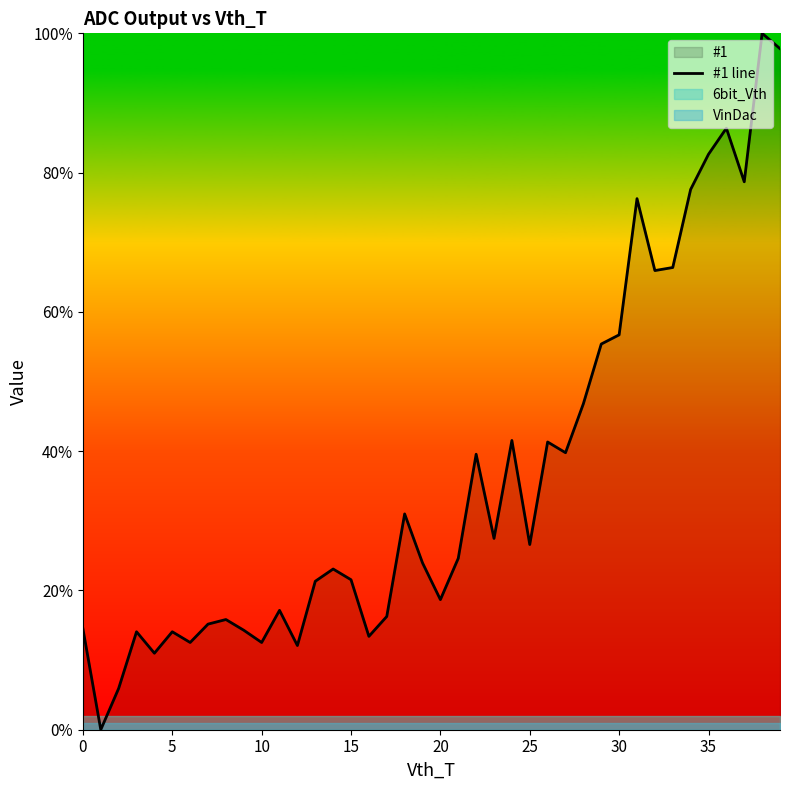

The value at 33 is 23.6. True or false?

False